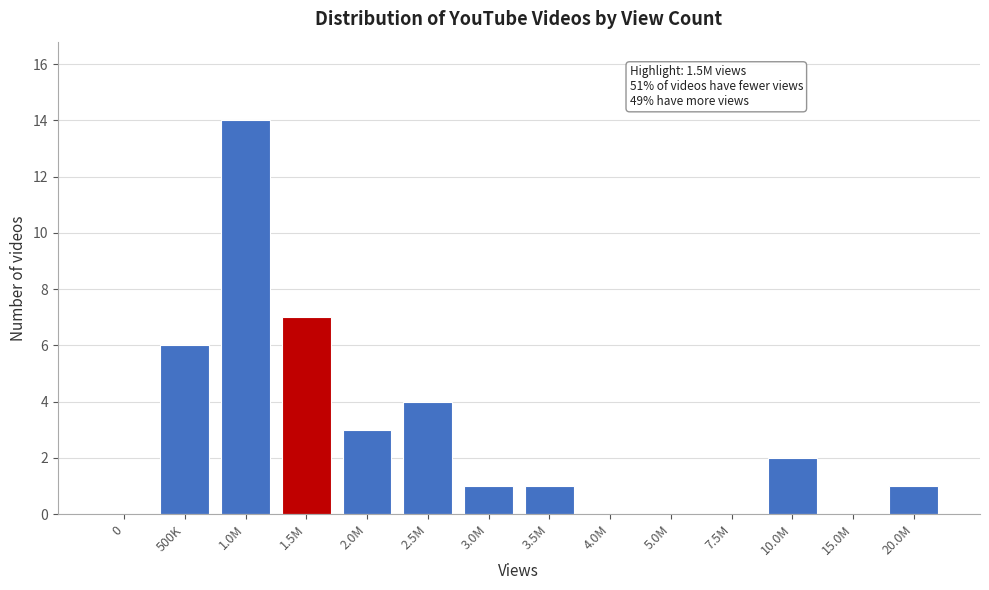

Reading left to right, what are all the values shown in this chart?

0=0	500K=6	1.0M=14	1.5M=7	2.0M=3	2.5M=4	3.0M=1	3.5M=1	4.0M=0	5.0M=0	7.5M=0	10.0M=2	15.0M=0	20.0M=1